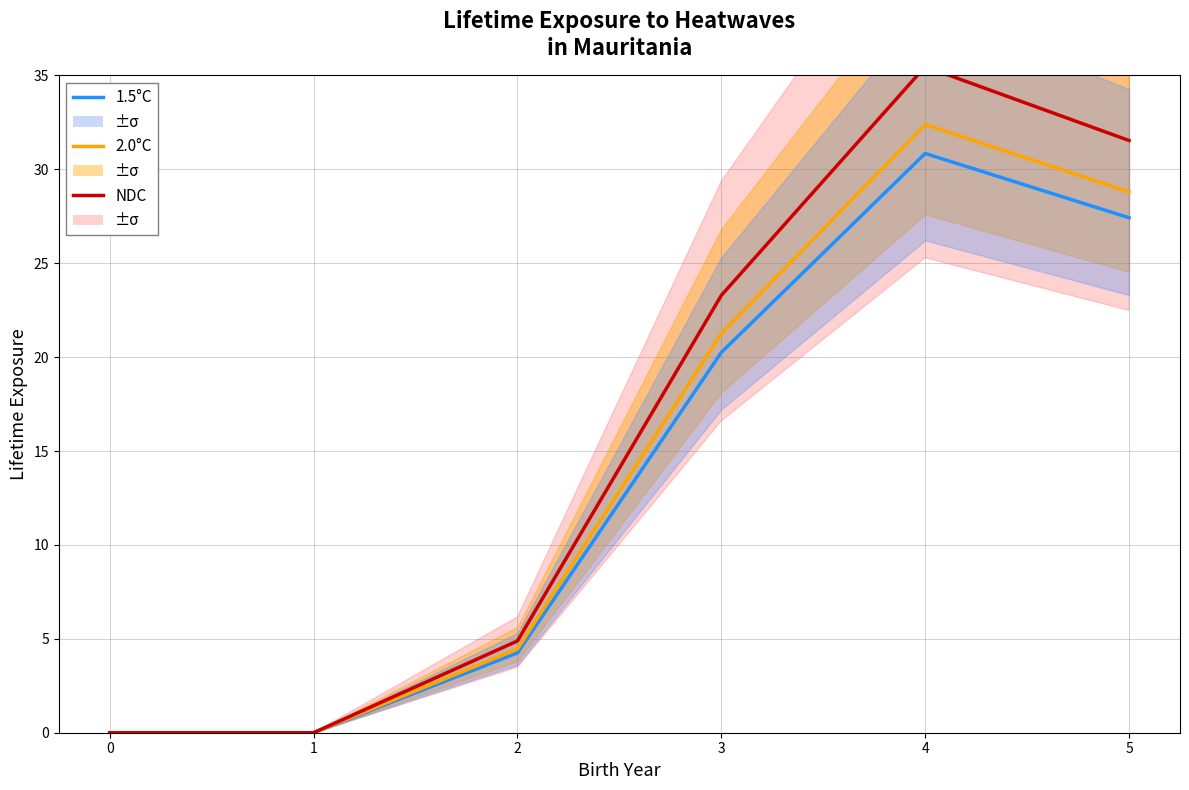

Which series has the largest range (max minus min)?

NDC